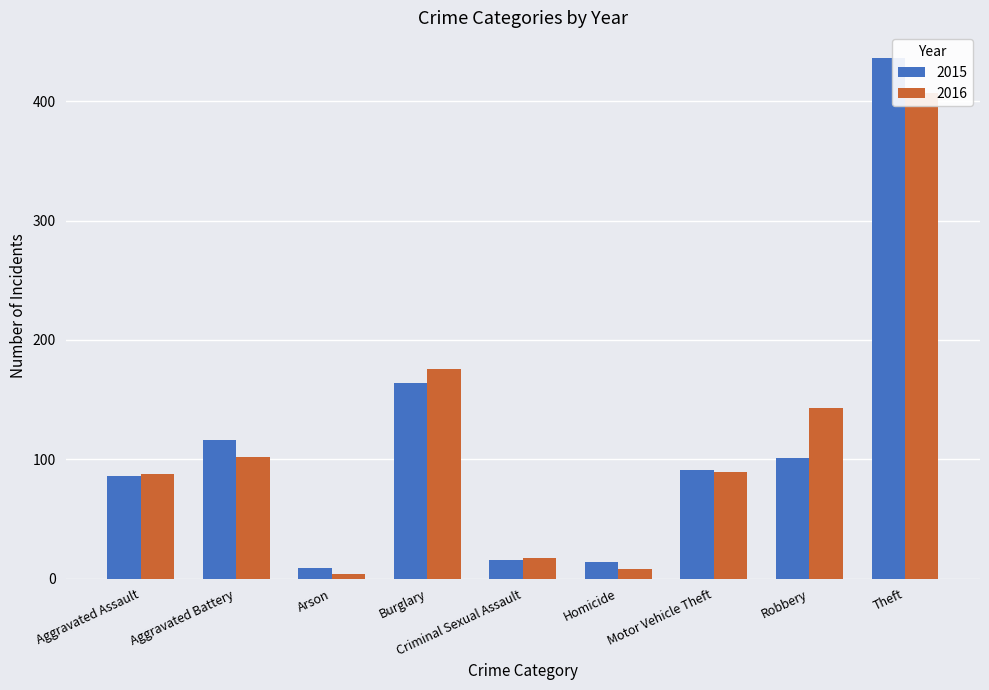

How many distinct data groups are displayed?

2